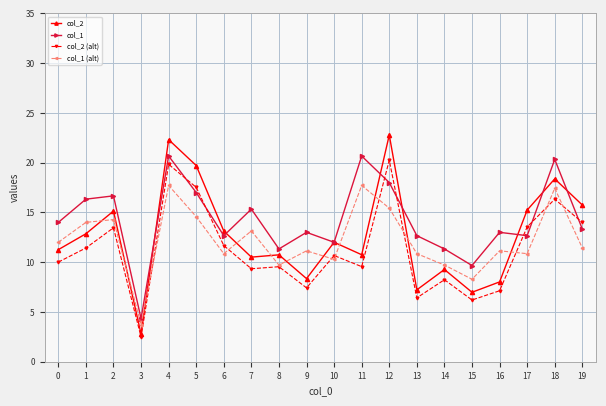

How many values in the col_2 series exceed 12?

10